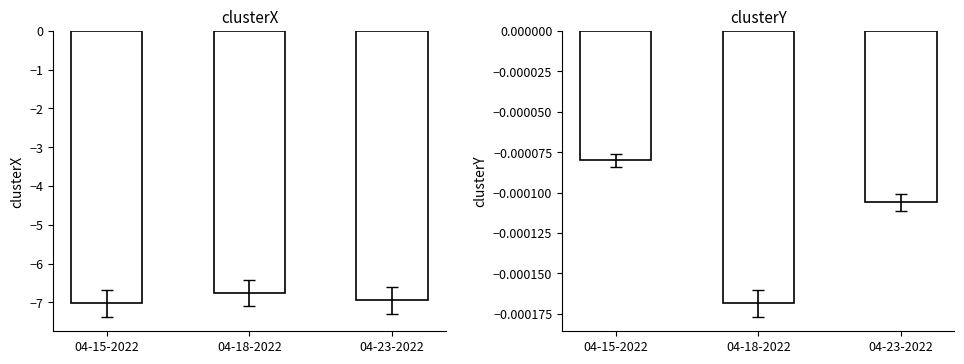

What is the total value across all series at 04-15-2022?

-7.0